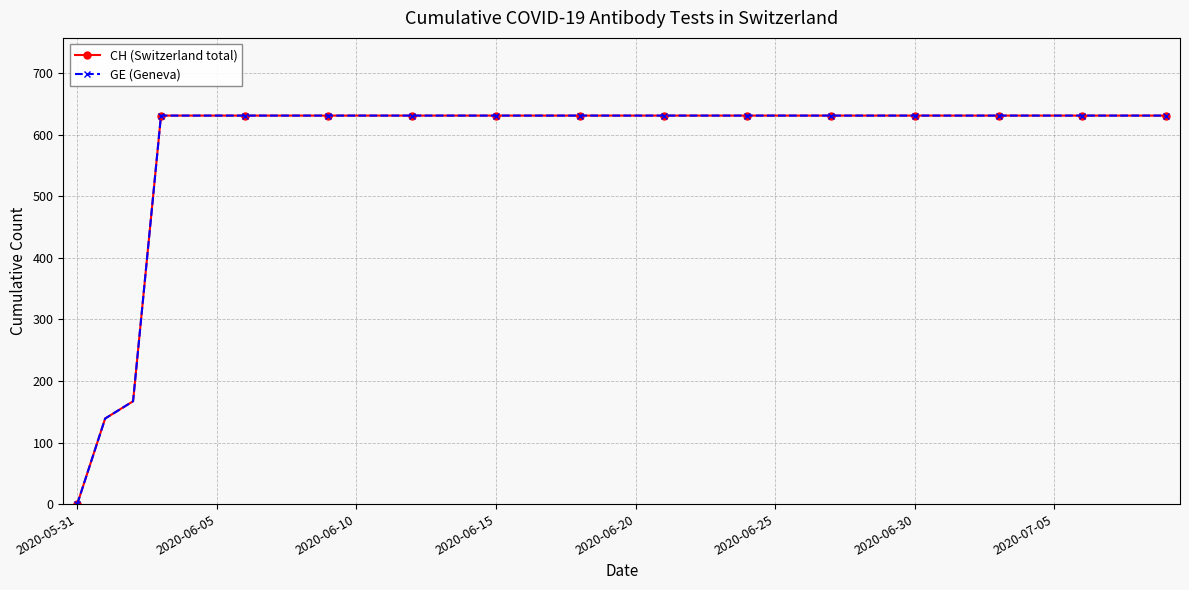

Reading left to right, what are all the values shown in this chart?

CH (Switzerland total): 0	139	167	631	631	631	631	631	631	631	631	631	631	631	631	631	631	631	631	631	631	631	631	631	631	631	631	631	631	631	631	631	631	631	631	631	631	631	631	631
GE (Geneva): 0	139	167	631	631	631	631	631	631	631	631	631	631	631	631	631	631	631	631	631	631	631	631	631	631	631	631	631	631	631	631	631	631	631	631	631	631	631	631	631